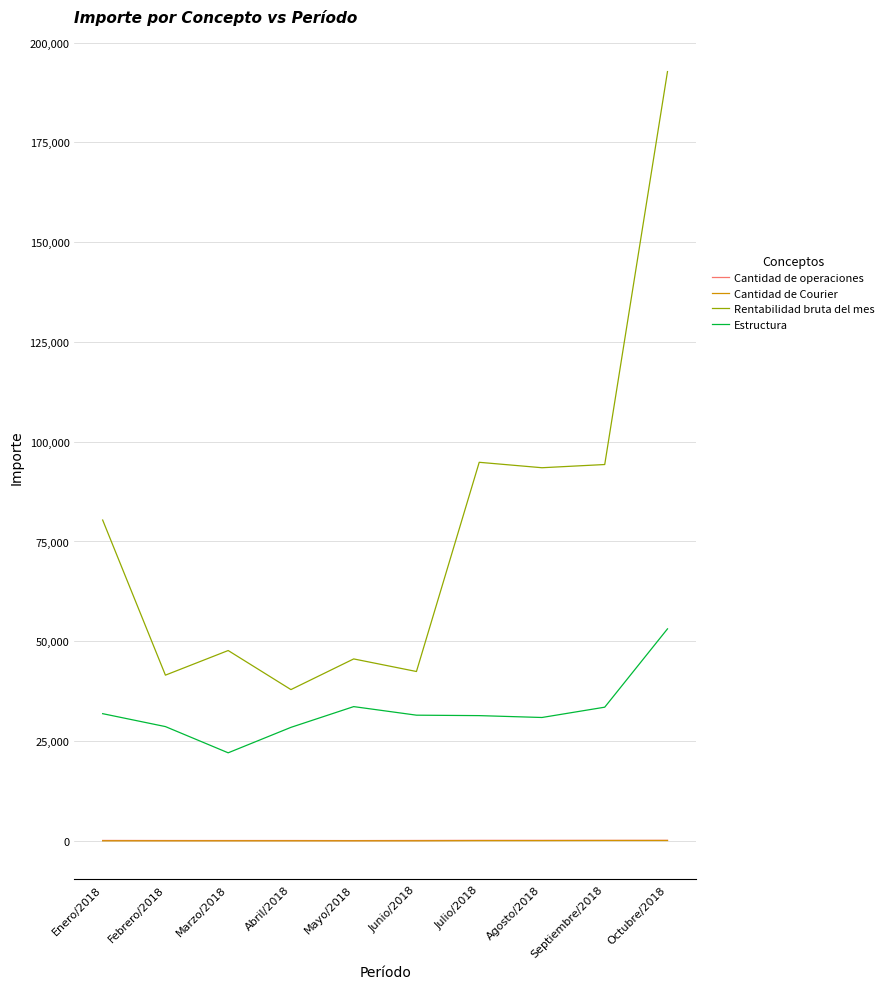

True or false: Estructura and Cantidad de Courier cross at least once.

False